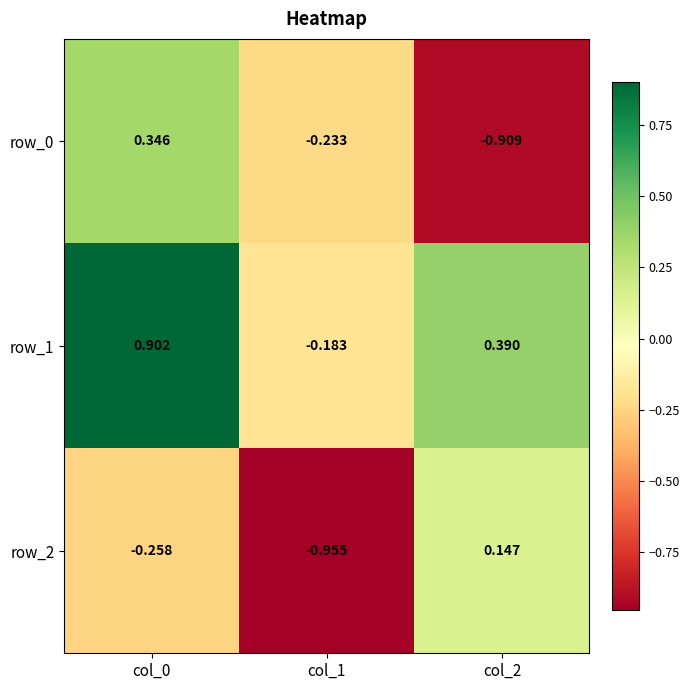

How many values in the row_1 series are below 0?

1